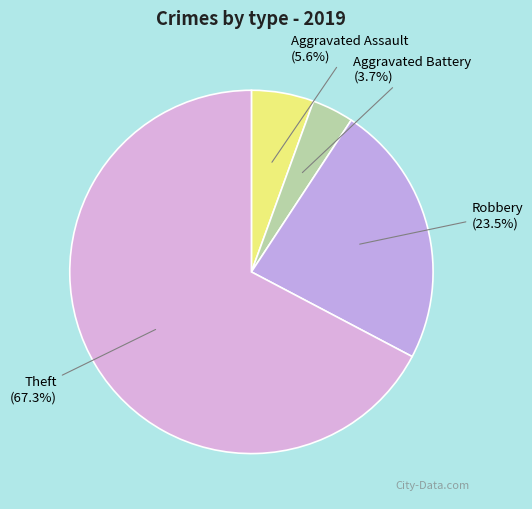

How many segments does this pie chart have?

4